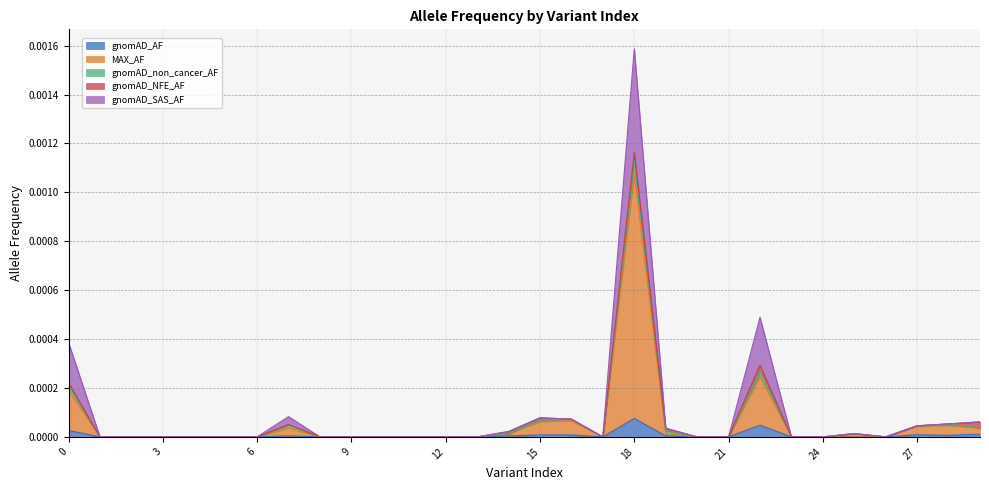

At which category is the sum across all series the highest?

18